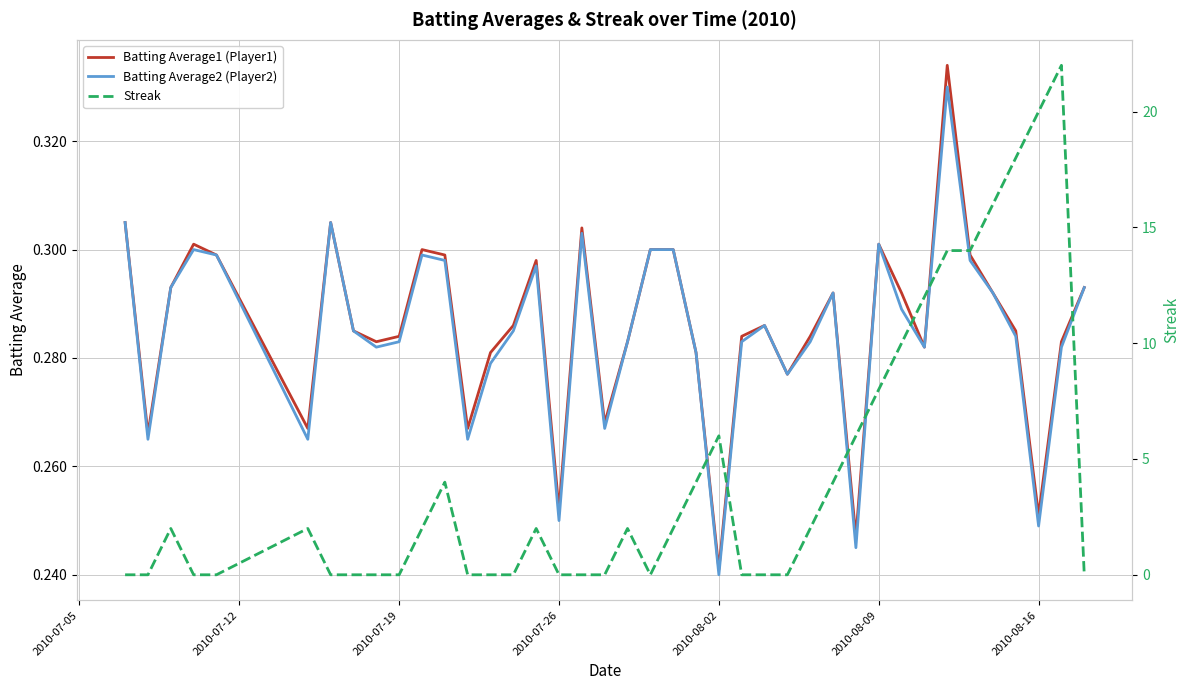

At which label does Batting Average2 (Player2) reach its minimum?

2010-08-02